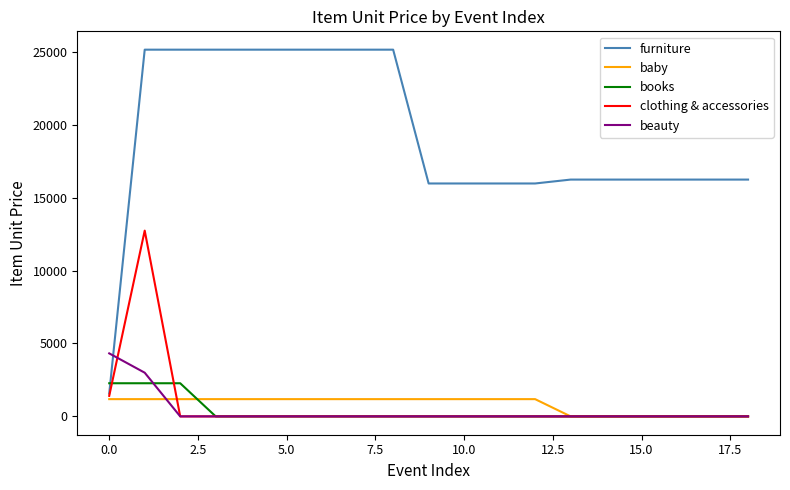

How many times do furniture and beauty cross each other?

1